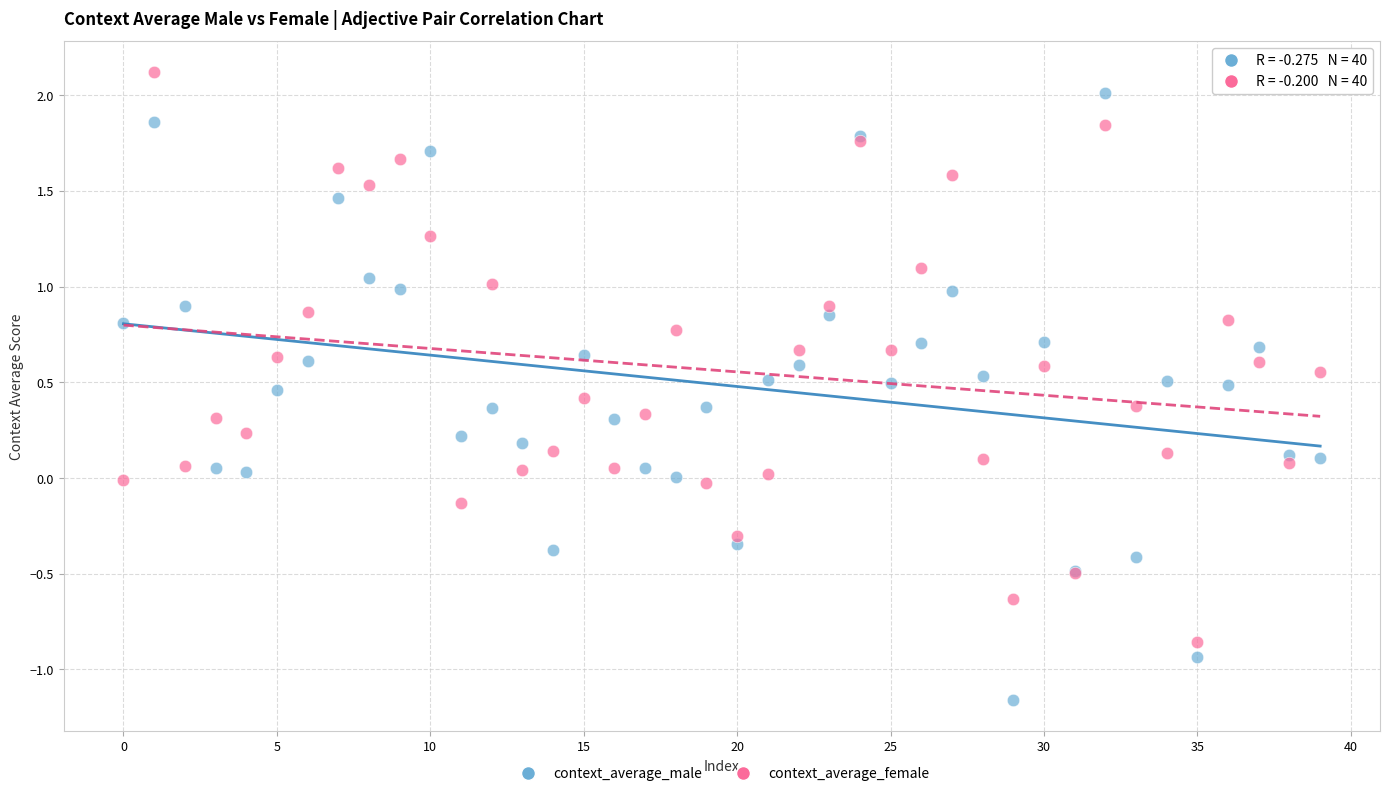

Which series contains the highest Y value?

context_average_female